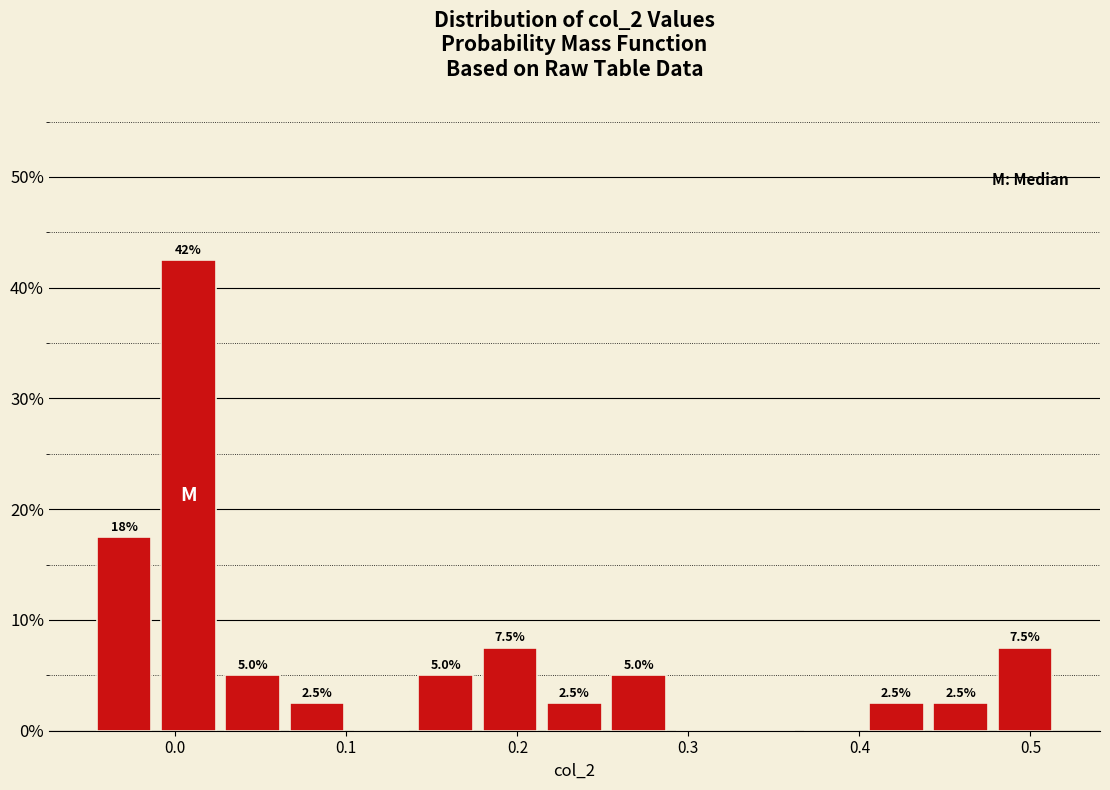

Around what value on the x-axis is the tallest bar? Give the approximate position of its centre, as read against the axis.

0.01